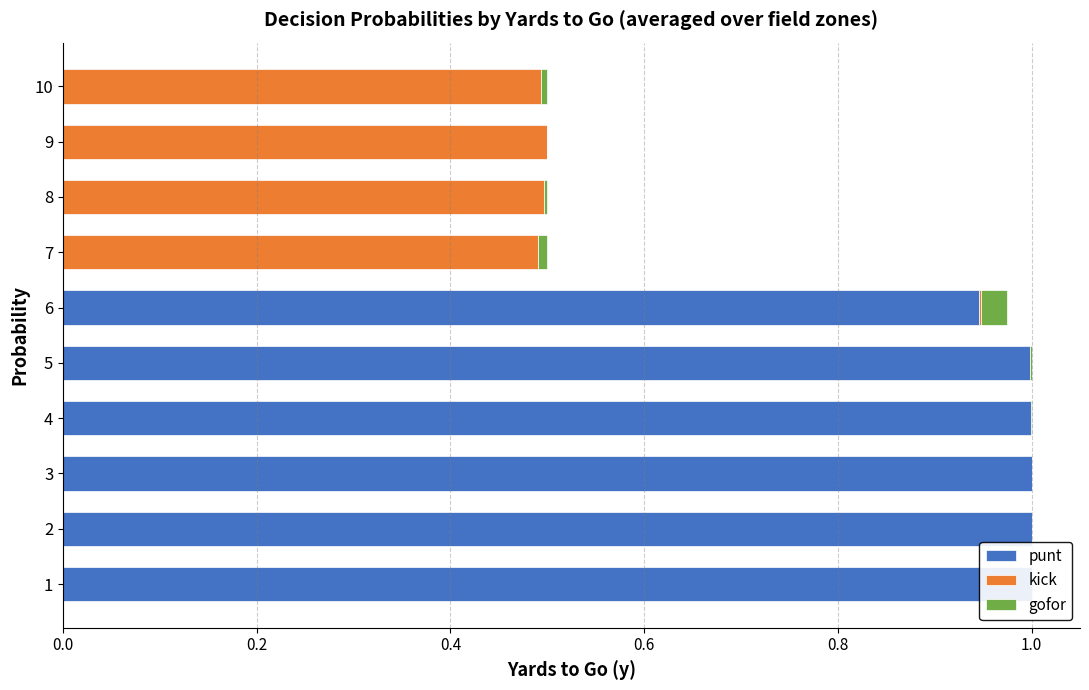

What is the difference between the punt values at 3 and 9?

1.0